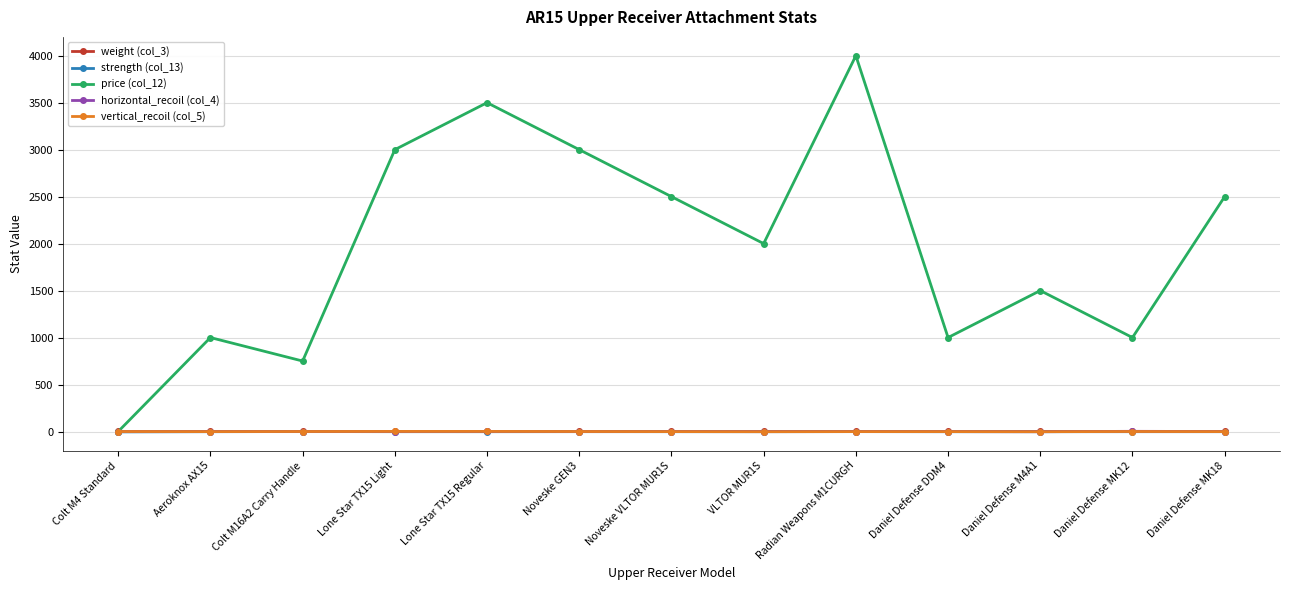

What is the maximum value shown in the chart?

4000.0